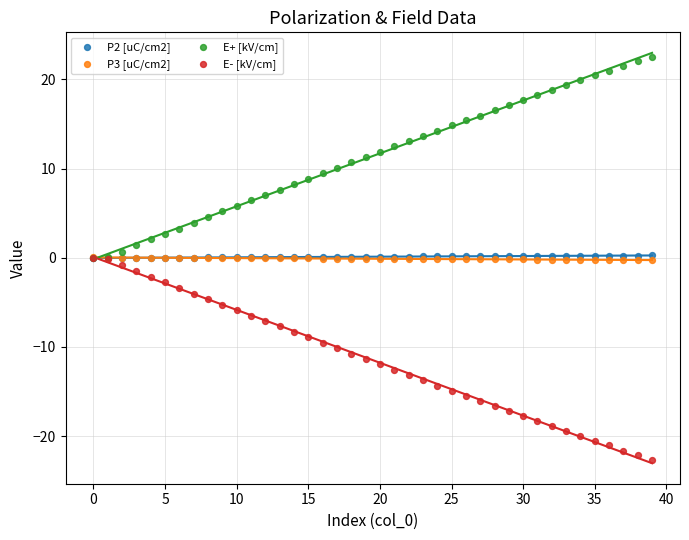

What are all the series names shown in the legend?

P2 [uC/cm2], P3 [uC/cm2], E+ [kV/cm], E- [kV/cm]